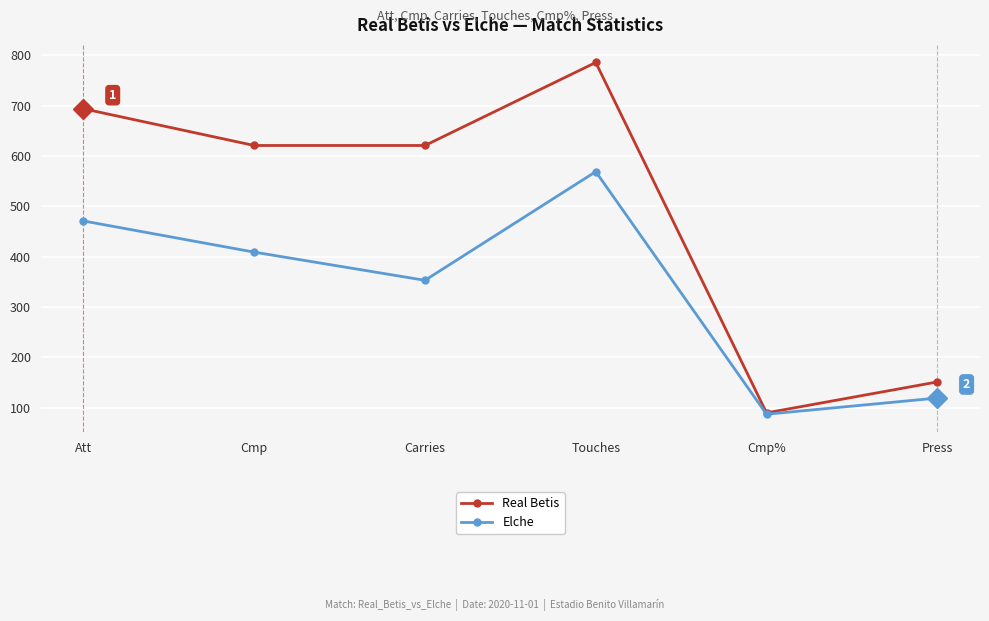

Read the Elche value at Touches.

569.0